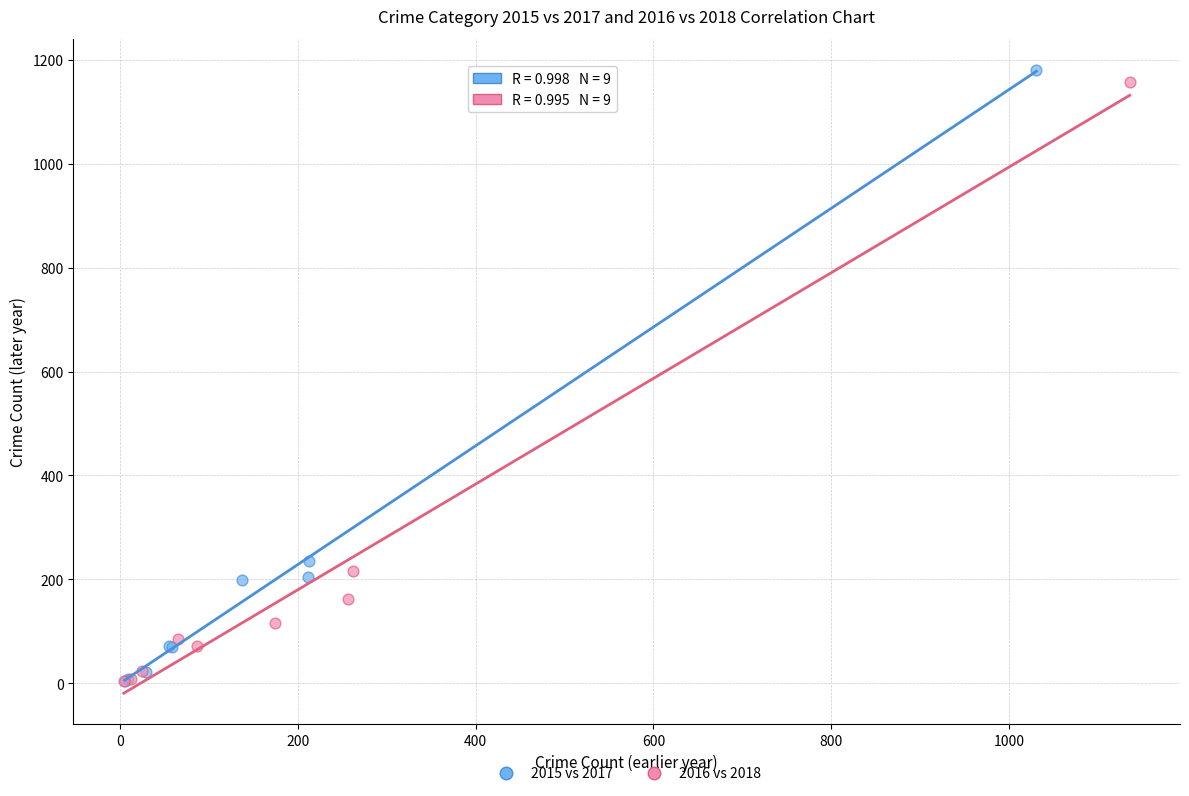

Which series has the largest Y range (max minus min)?

2015 vs 2017